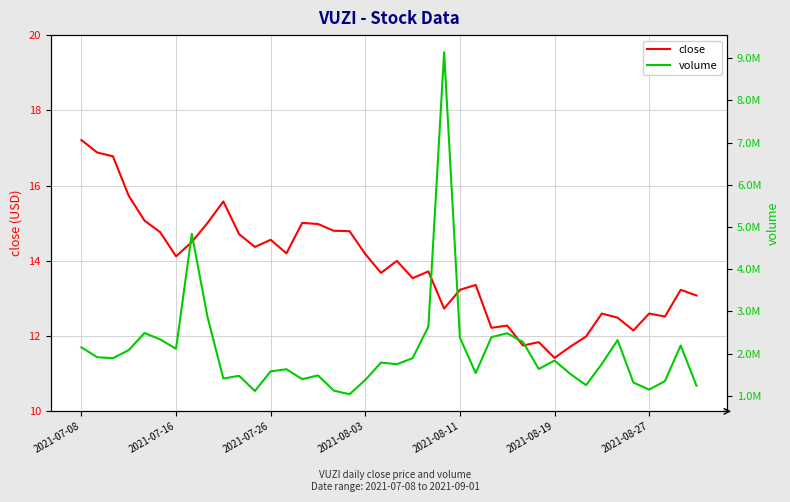

The value of close at 15 is 26.0. True or false?

False